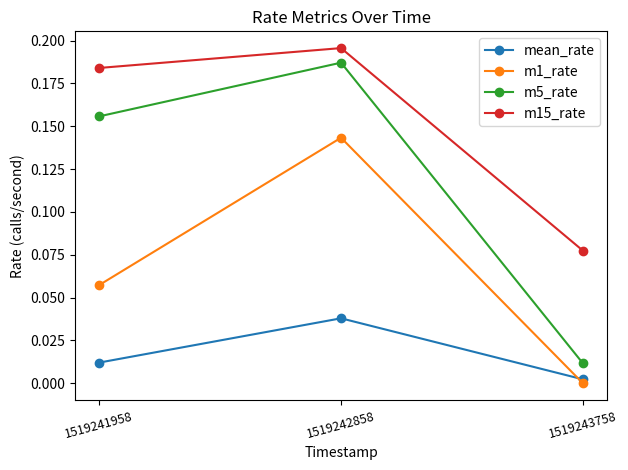

What are all the series names shown in the legend?

mean_rate, m1_rate, m5_rate, m15_rate